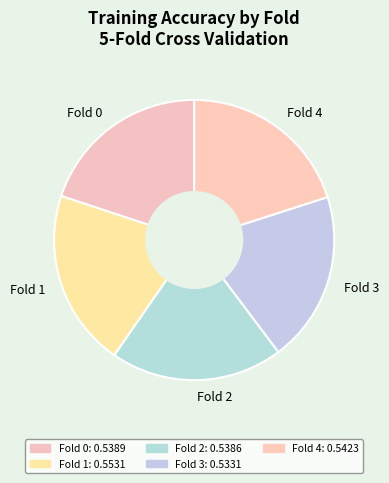

Is Fold 1 the majority of the pie?

No